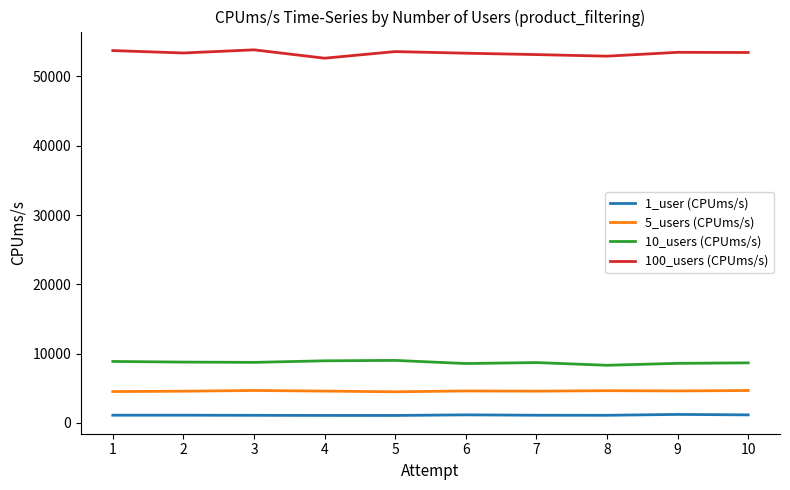

What are all the series names shown in the legend?

1_user (CPUms/s), 5_users (CPUms/s), 10_users (CPUms/s), 100_users (CPUms/s)